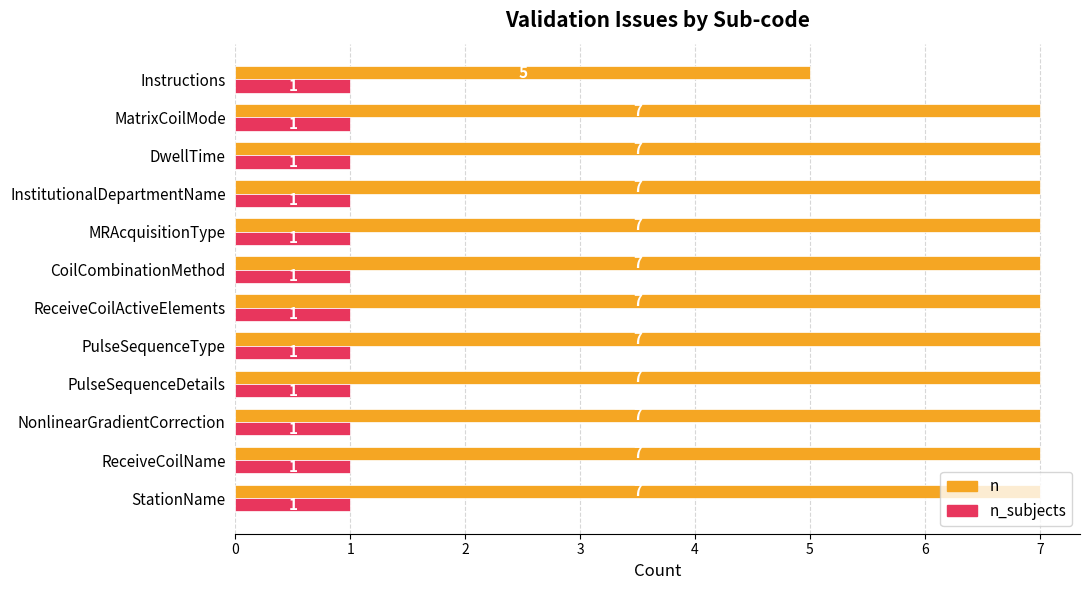

What are all the series names shown in the legend?

n, n_subjects